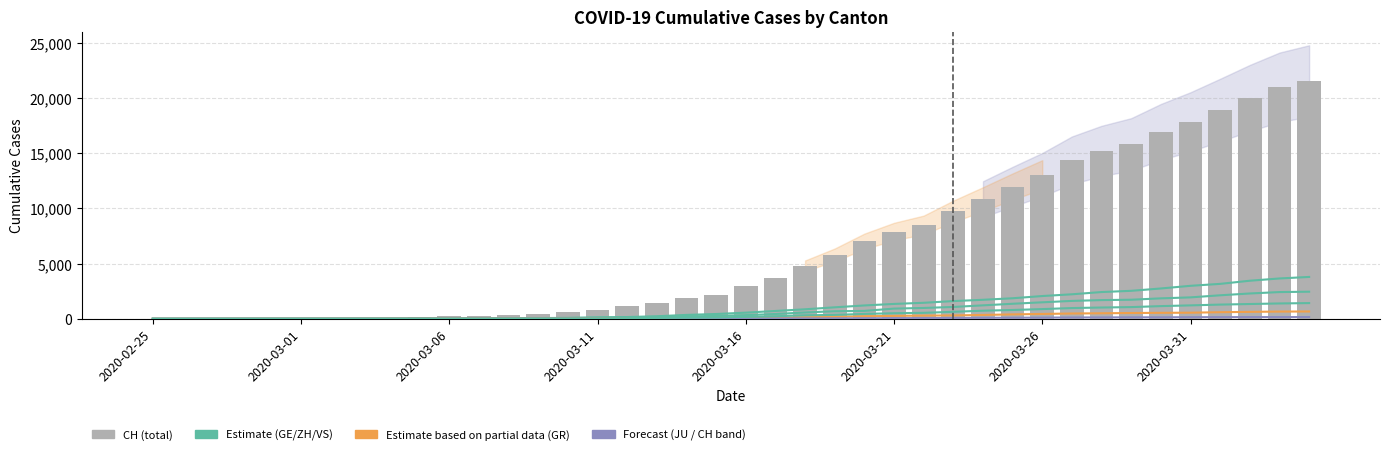

Does the chart contain any negative values?

No